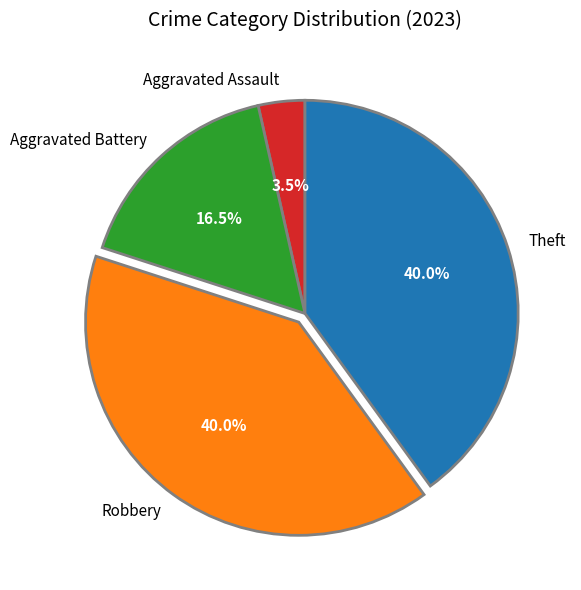

To the nearest percent, what is the average slice percentage?

25%